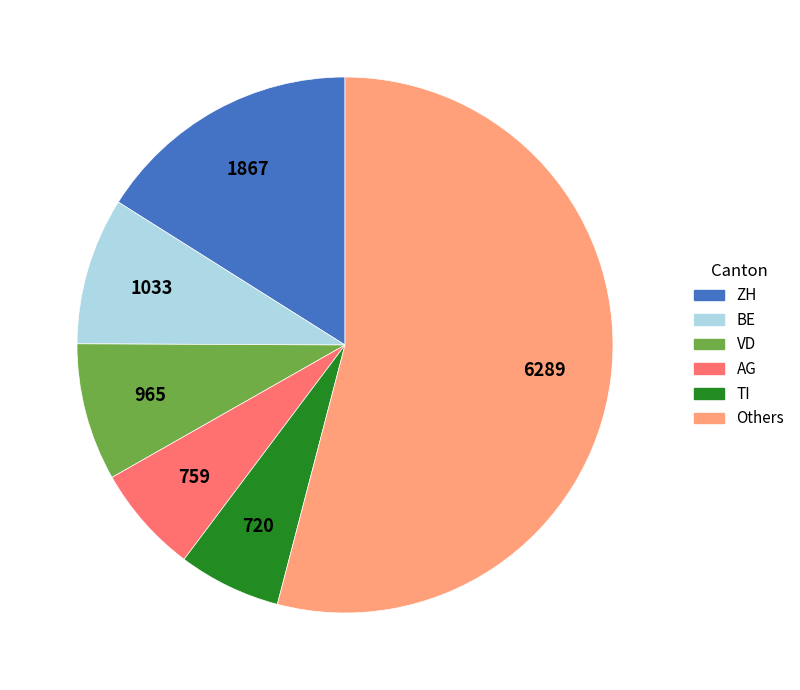

Is there any slice that represents more than half of the pie?

Yes